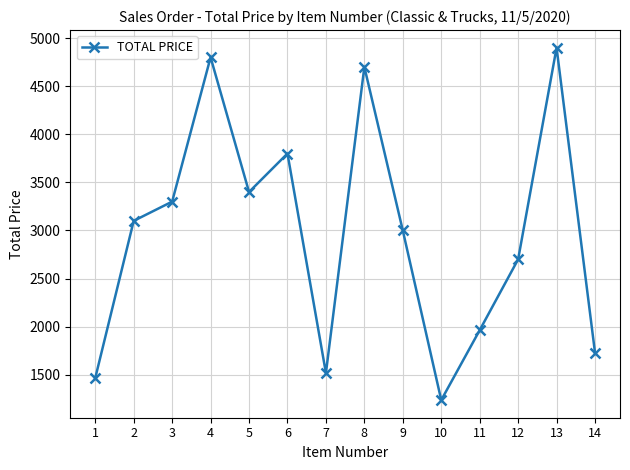

At which category does the data reach its first local valley?

5